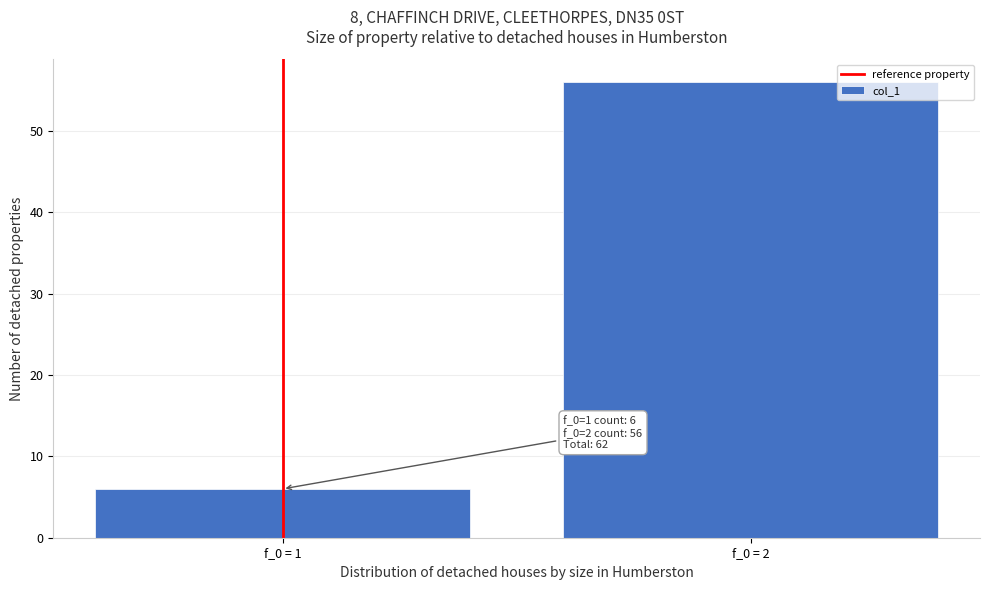

Reading left to right, what are all the values shown in this chart?

f_0 = 1=6	f_0 = 2=56